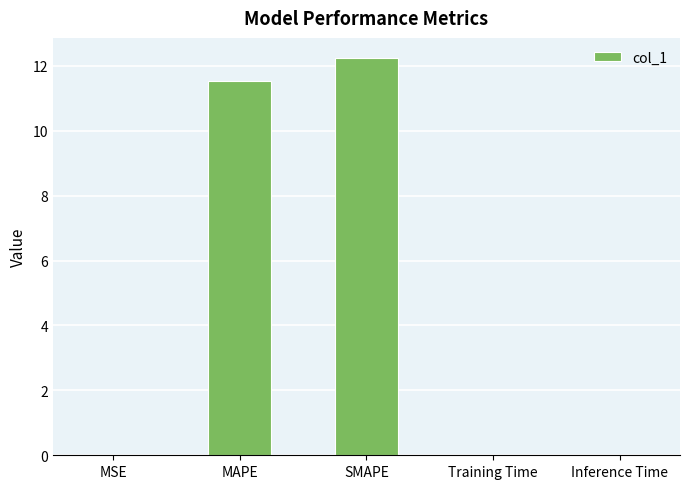

Is it true that the value at MAPE is 11.5?

True